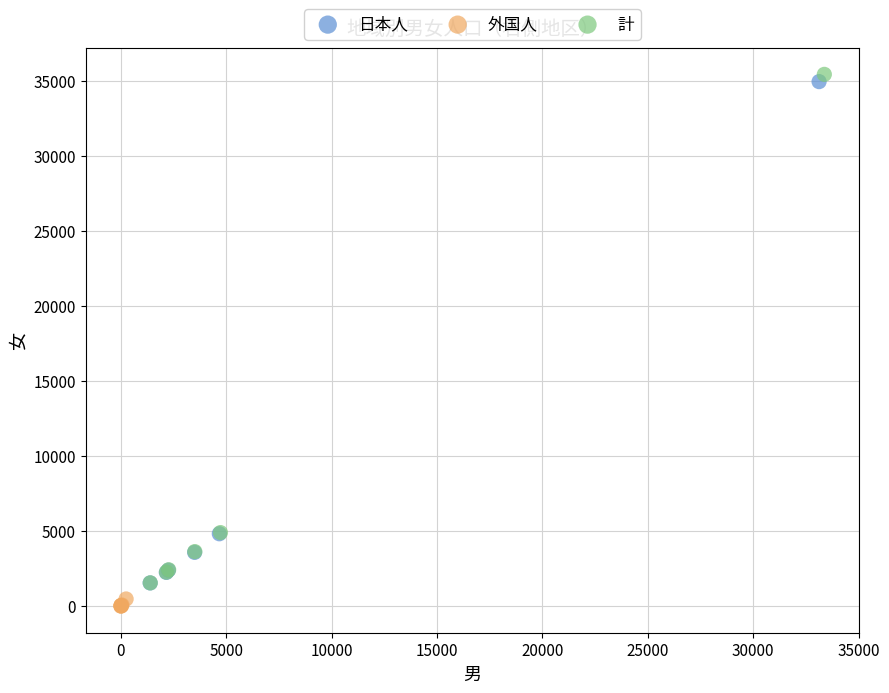

Which series has the largest Y range (max minus min)?

計